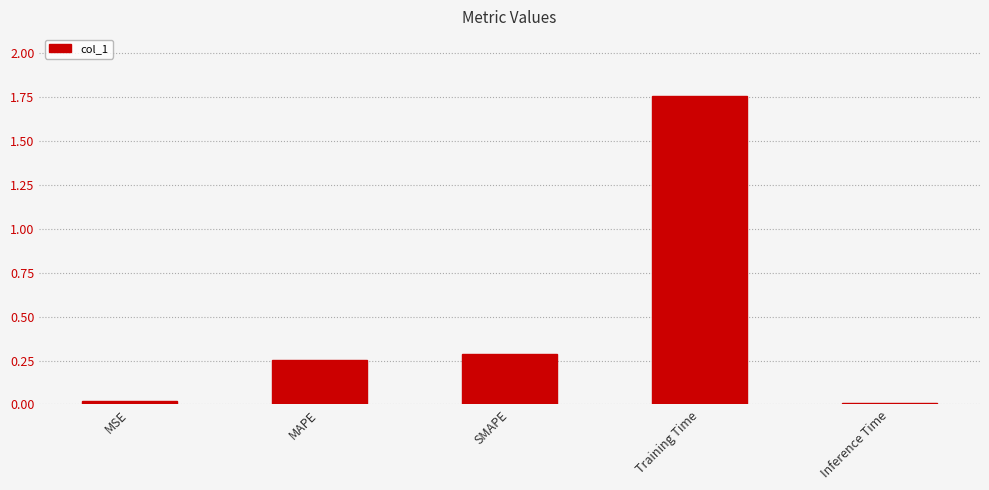

The value at Inference Time is 0.0. True or false?

True